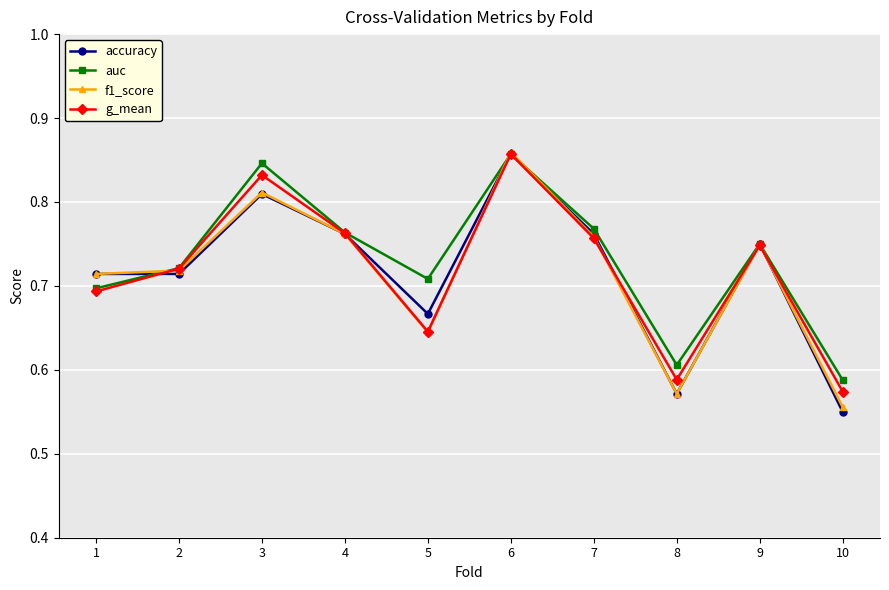

How many lines are shown in the chart?

4